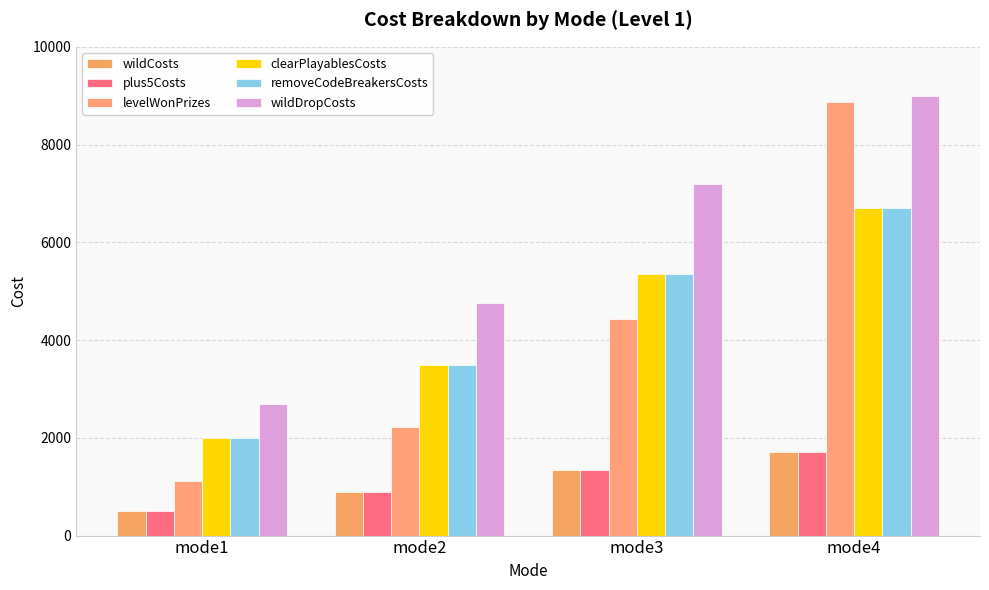

What is the lowest value of the levelWonPrizes series?

1110